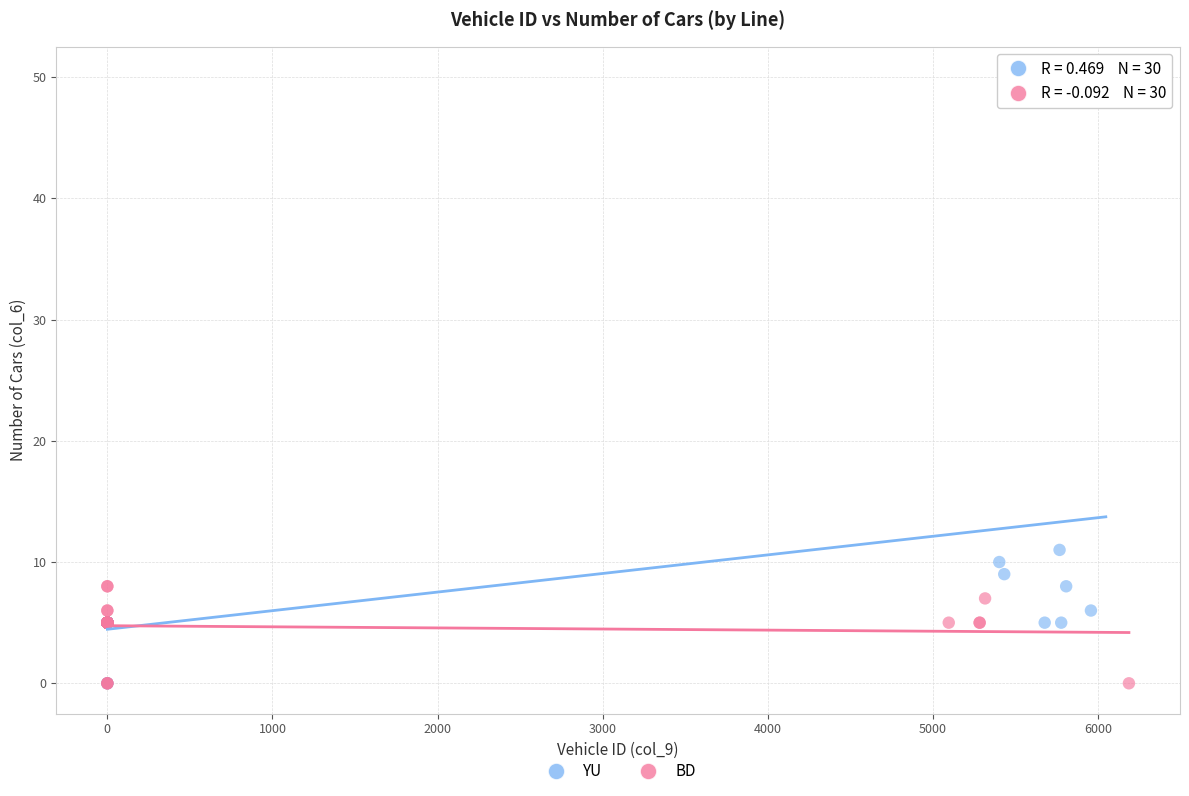

Which series has the largest Y range (max minus min)?

YU